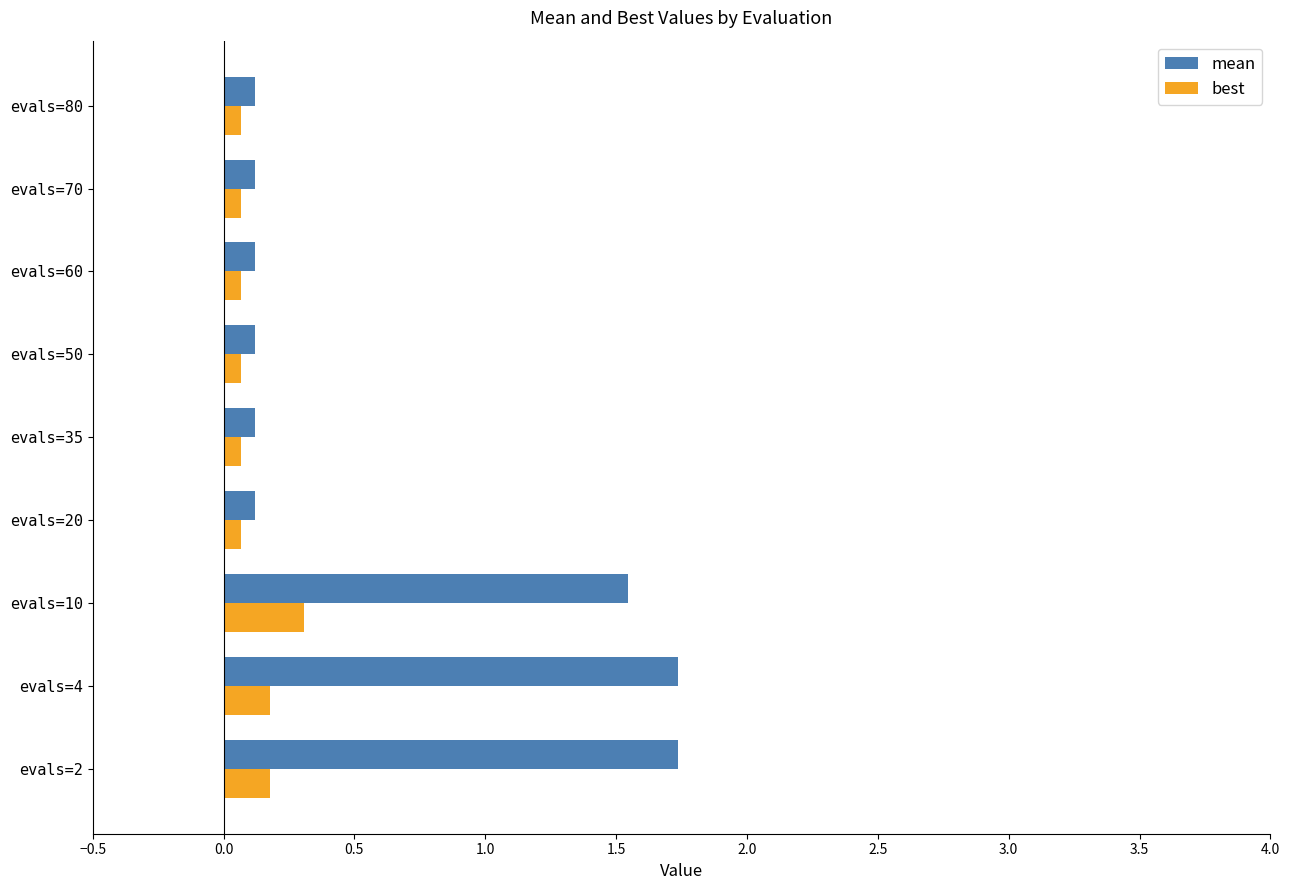

What are all the series names shown in the legend?

mean, best